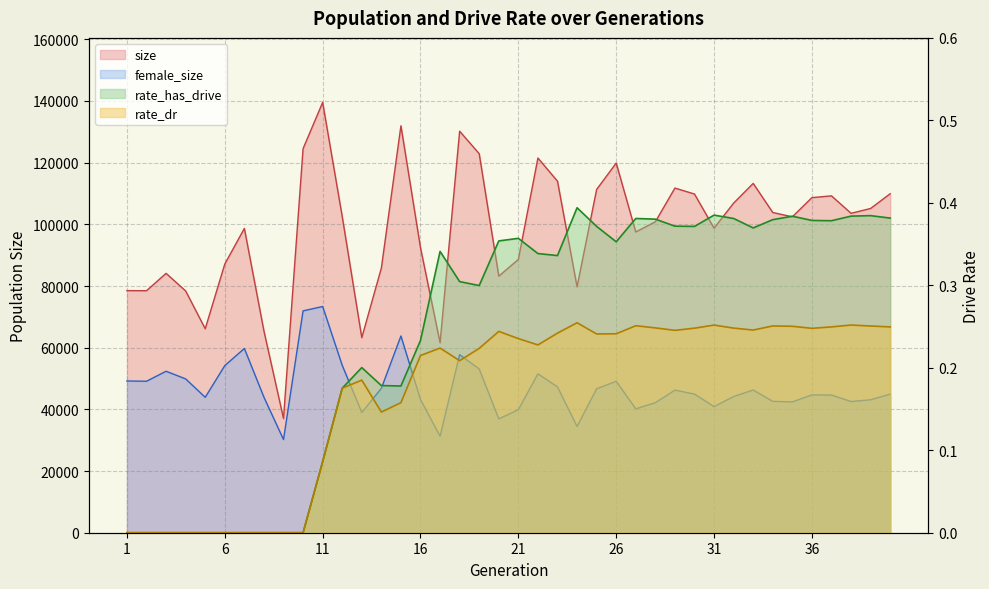

Which series has the largest range (max minus min)?

size